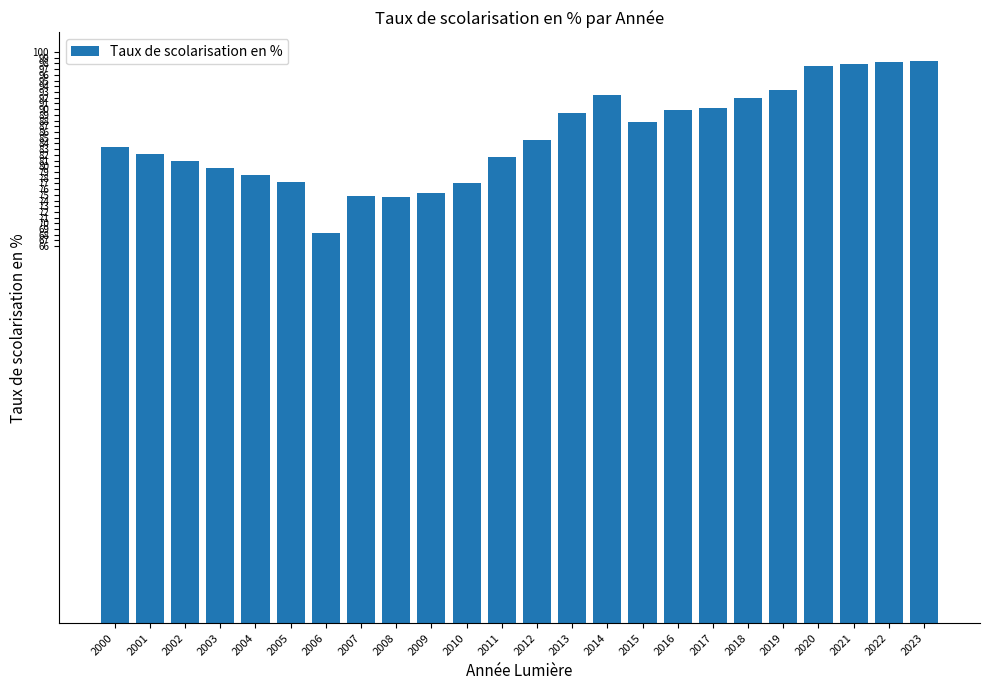

At which label does the data first exceed 84?

2012